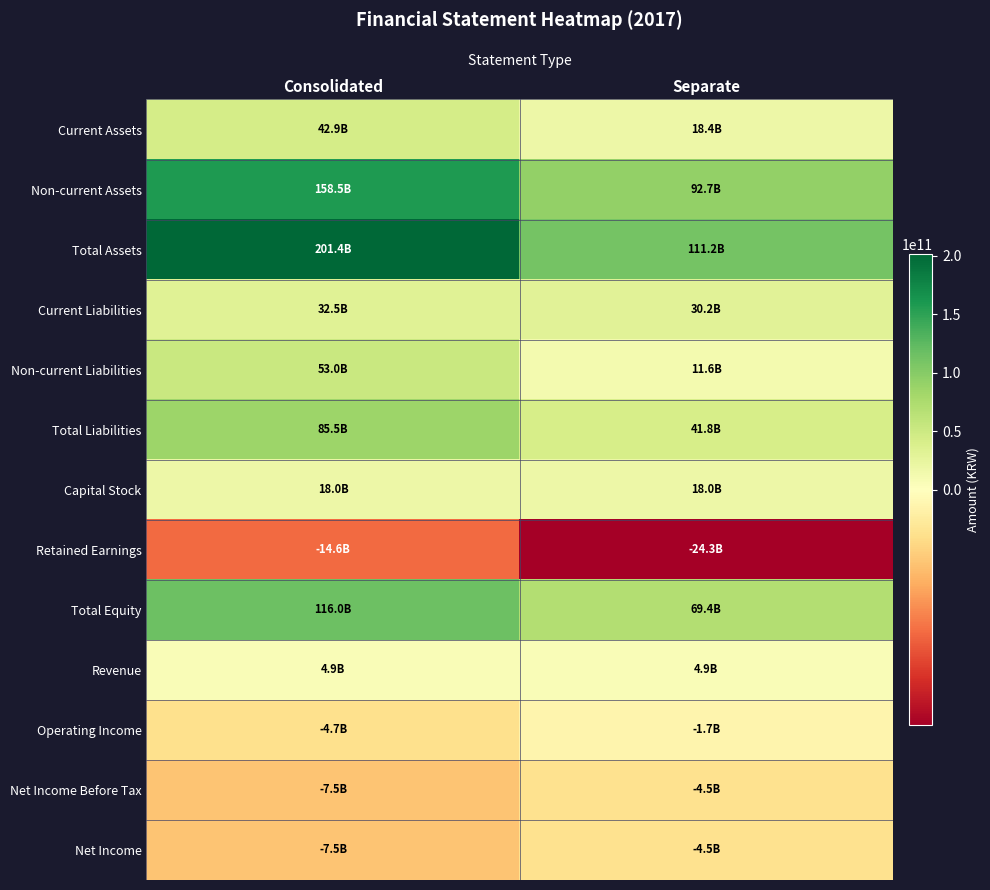

What is the smallest value displayed?

-24298728605